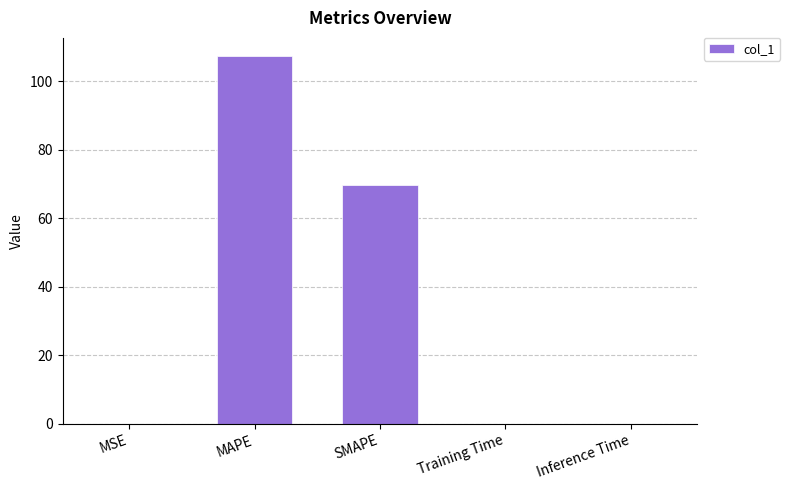

Approximately how many times larger is the value at SMAPE compared to MAPE?

0.7